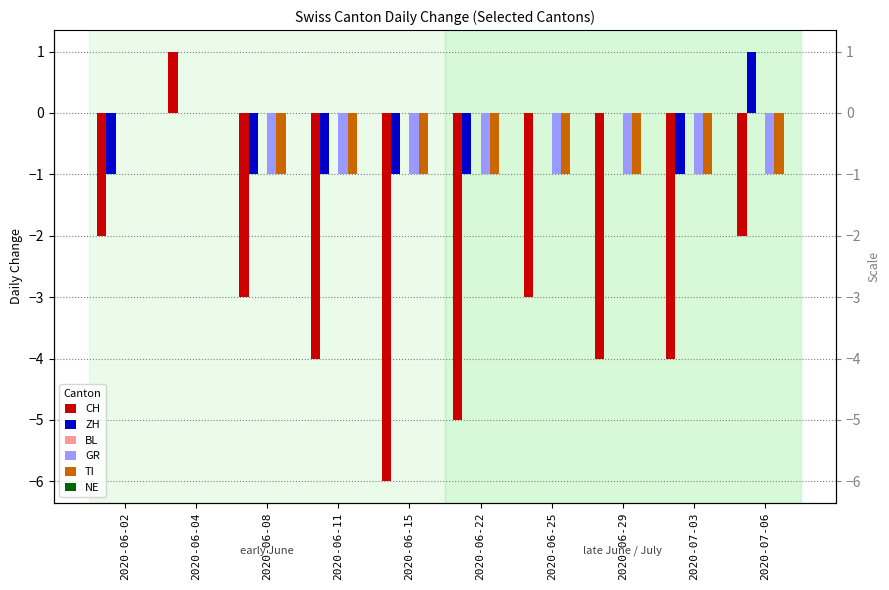

Which series has the widest spread of values?

CH